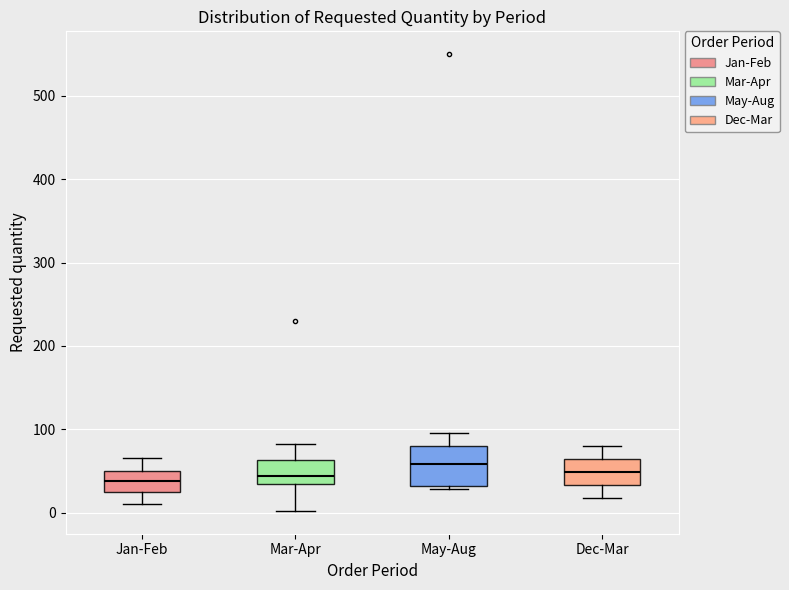

Where is the upper edge of the box for Jan-Feb on the y-axis? The values are not printed on the chart, so give them approximately, as read against the axis.

50